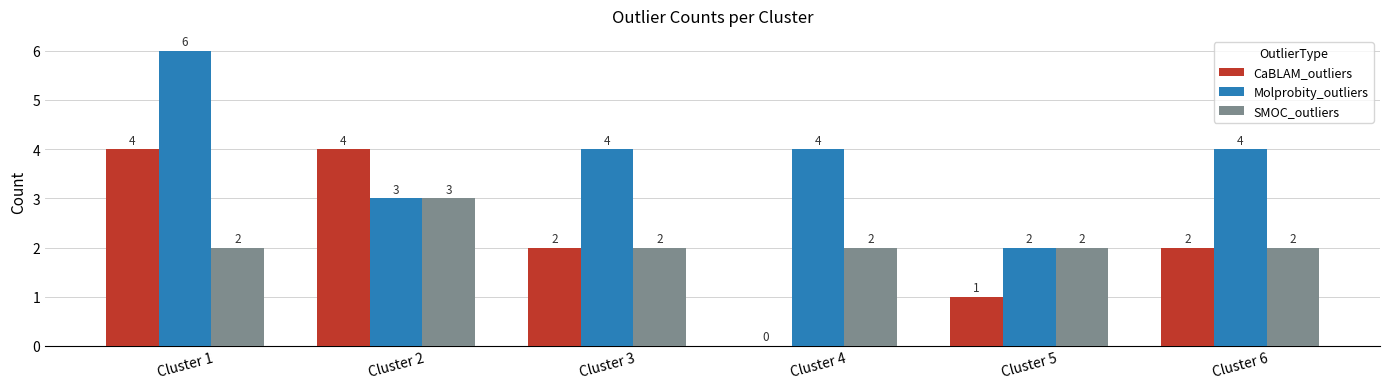

Which series changed the most between Cluster 1 and Cluster 4?

CaBLAM_outliers